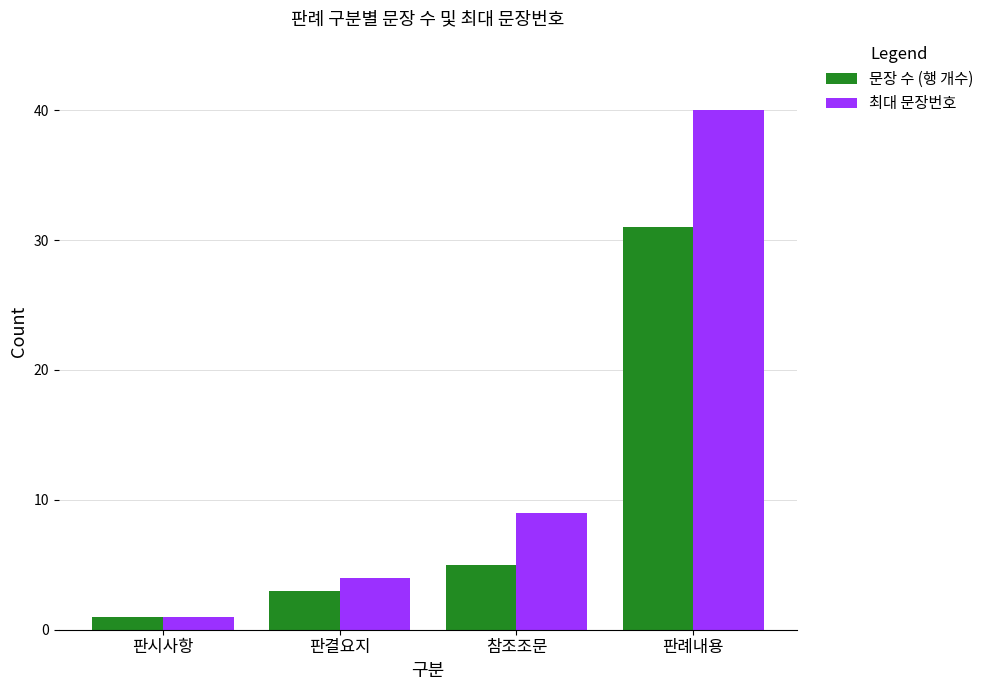

How many bars are there in total?

8